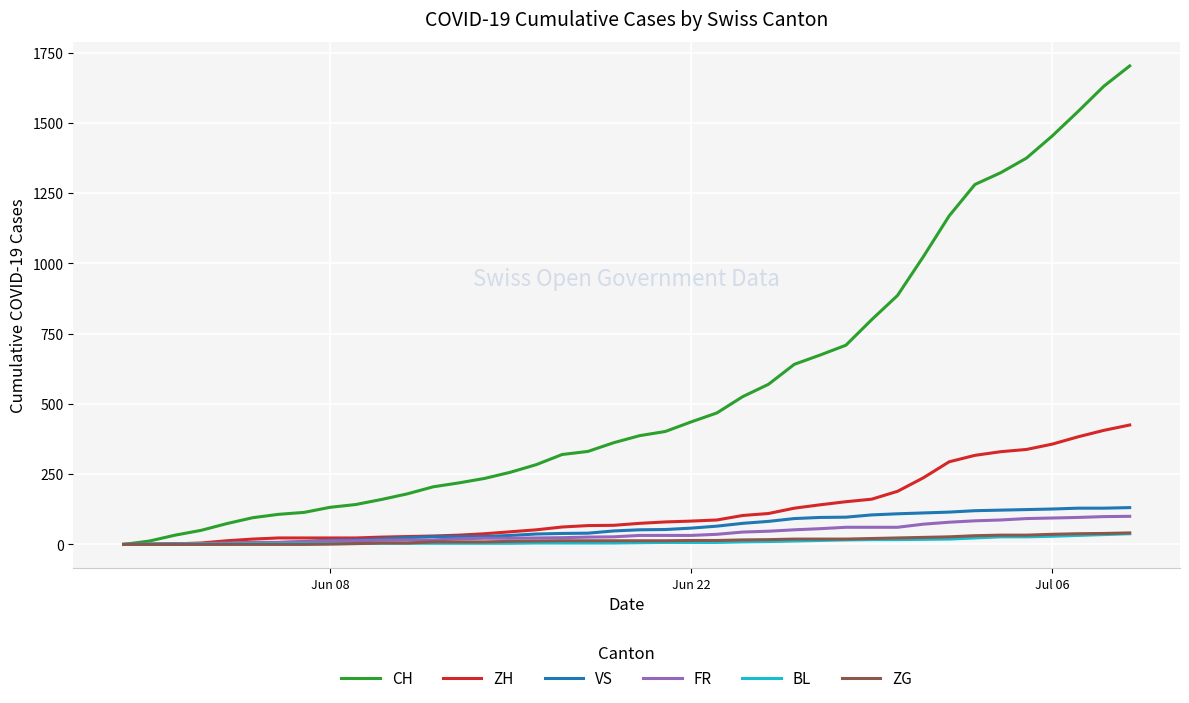

Which series has the widest spread of values?

CH